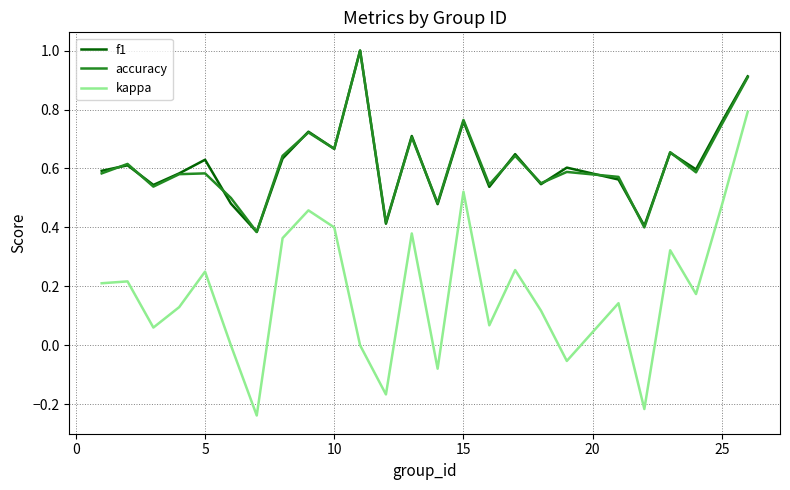

Count the f1 values in the range 0 to 1.

25